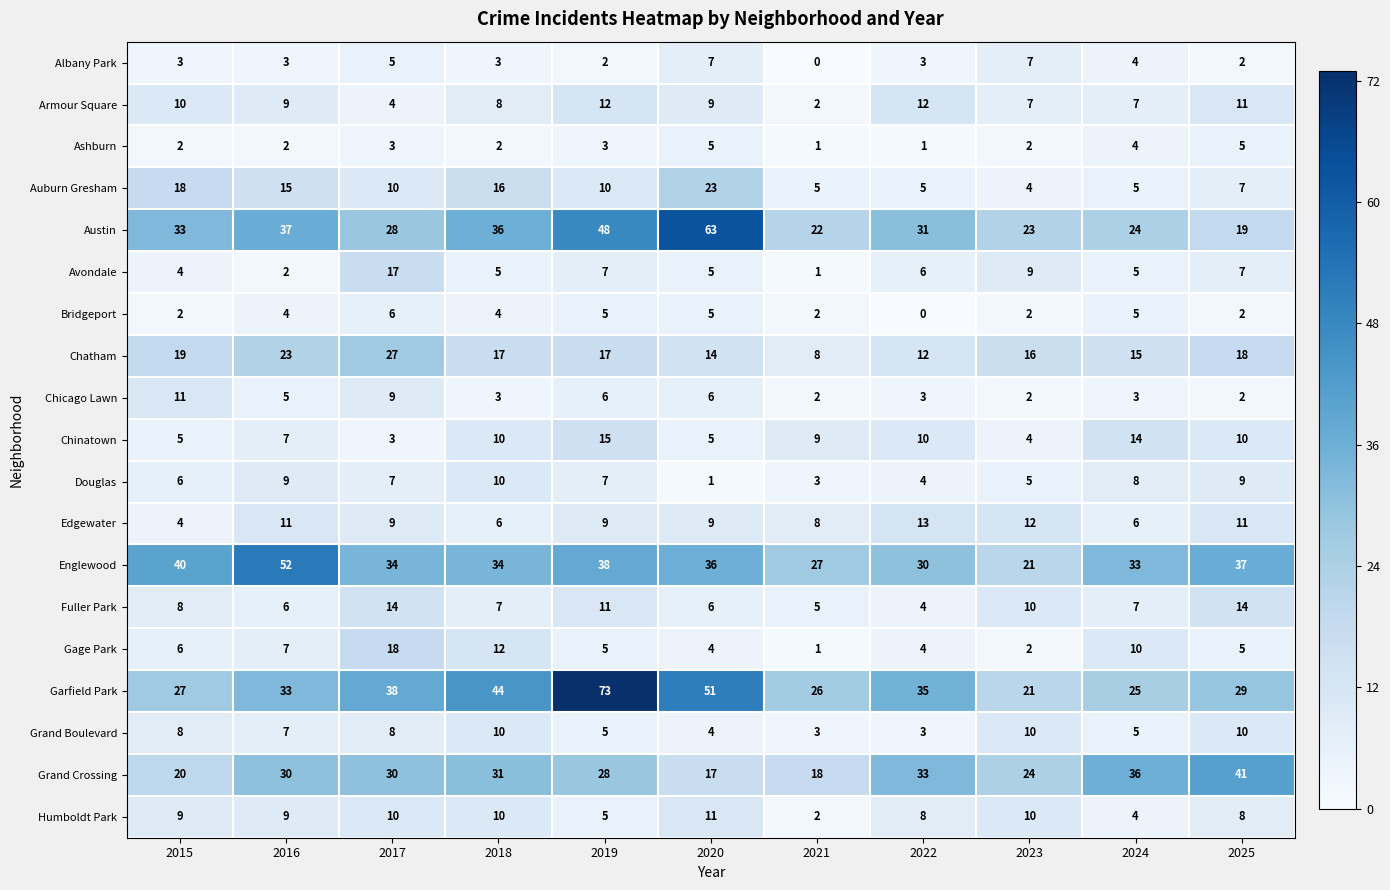

What is the sum of all Englewood values?

382